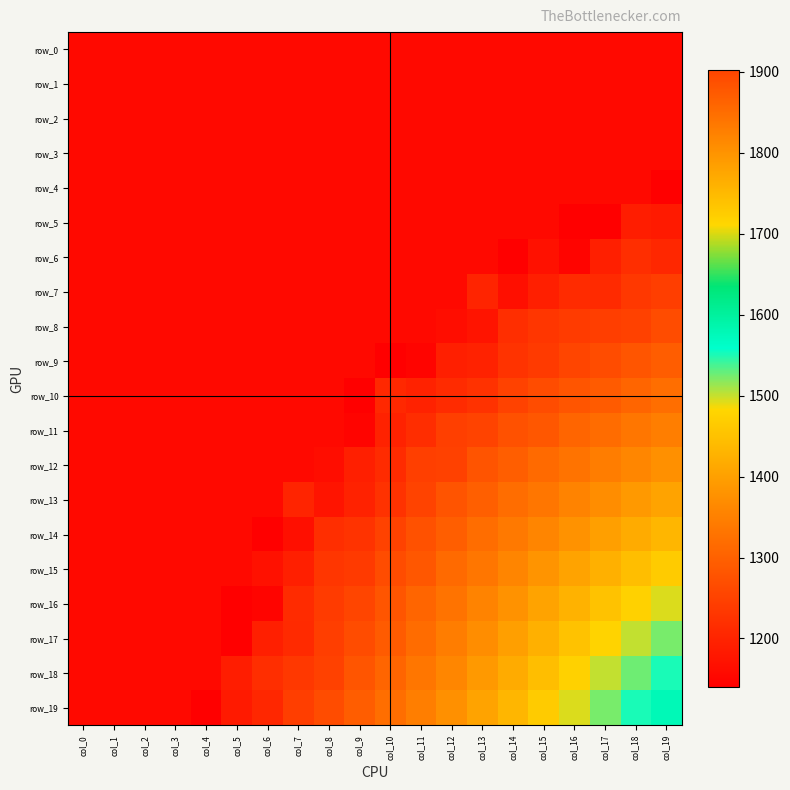

Is it true that row_6 equals 1157.1 at col_8?

True